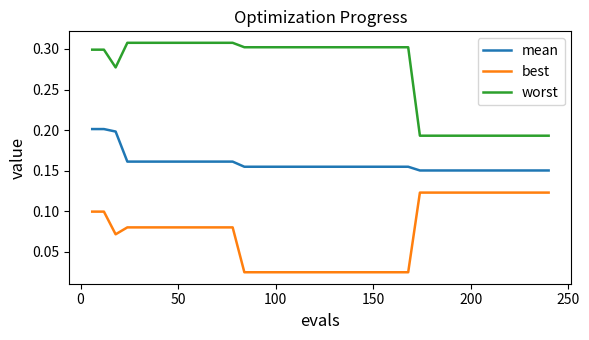

True or false: best and mean cross at least once.

False